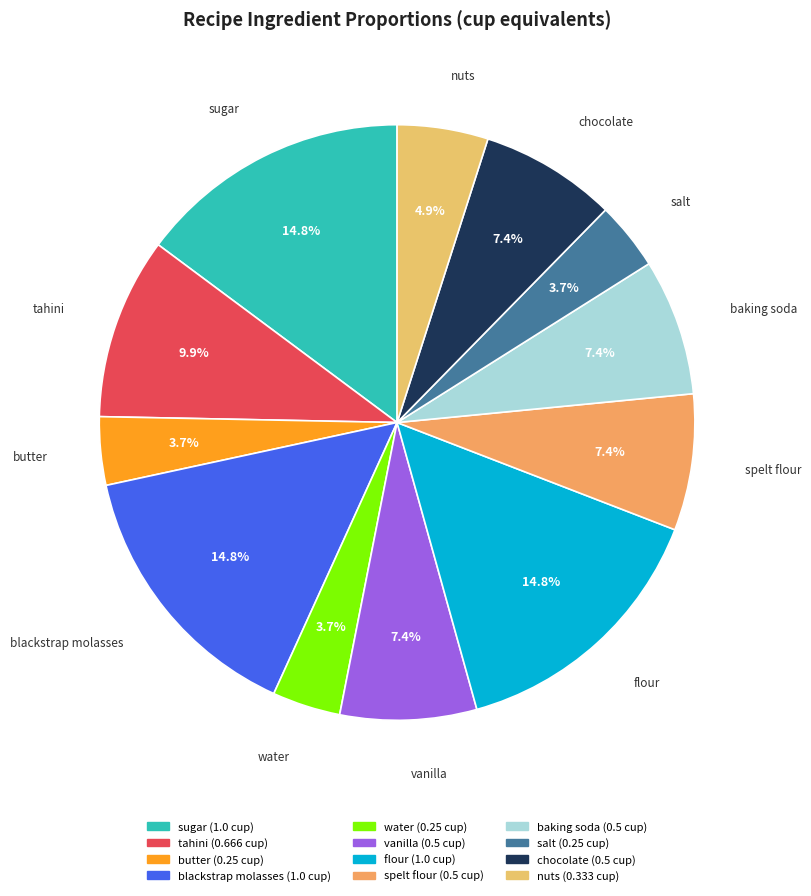

Combined, do butter and chocolate account for over 50%?

No